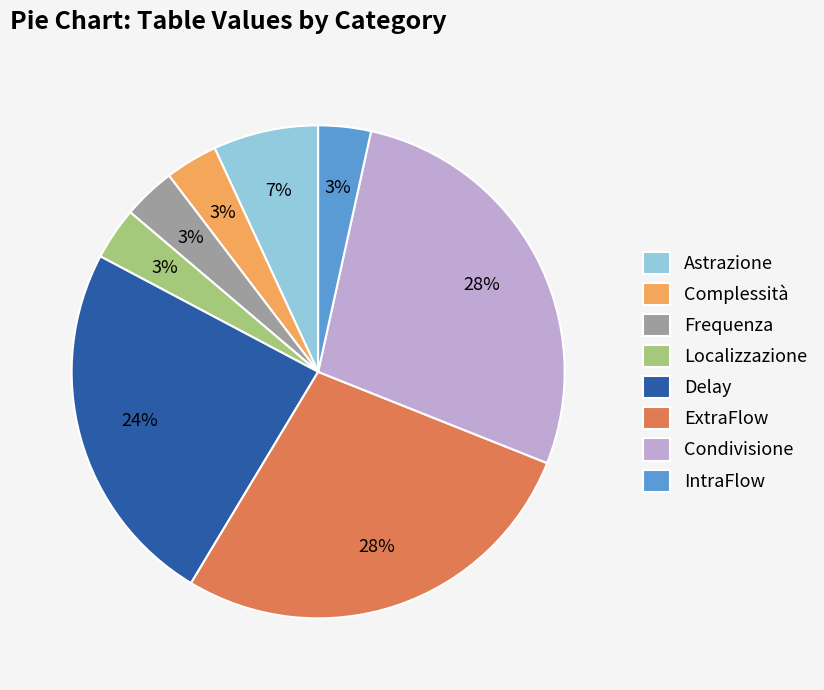

What percentage is the Astrazione slice, to the nearest percent?

7%